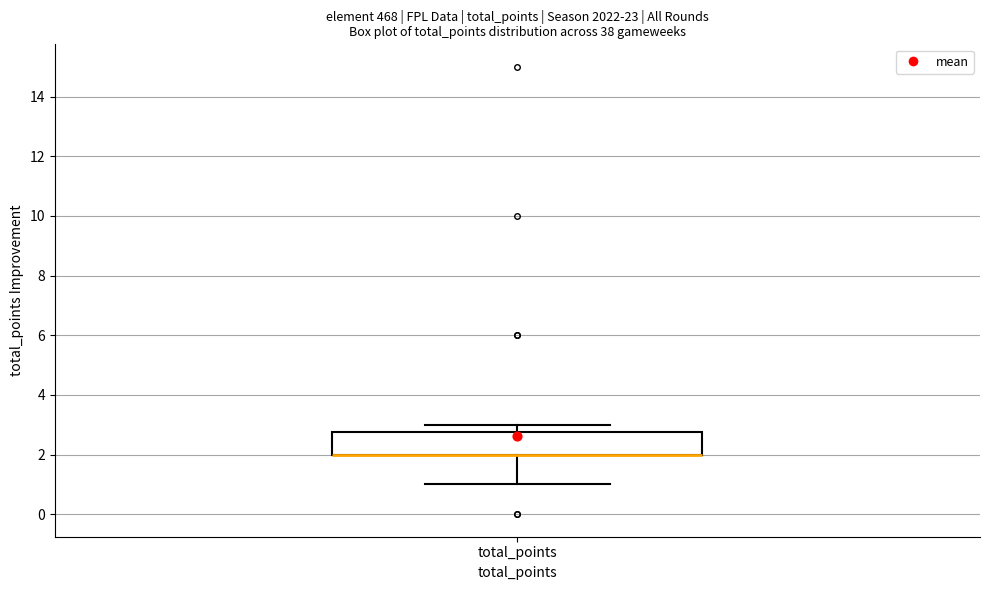

Transcribe this box plot: give where the median line is, the range the box spans, and where the two whiskers end, as read against the y-axis. The values are not printed on the chart, so give them approximately, as read against the axis.

median 2.0 (drawn on the box's lower edge), box 2.0 to 2.8, whiskers 1.0 to 3.0